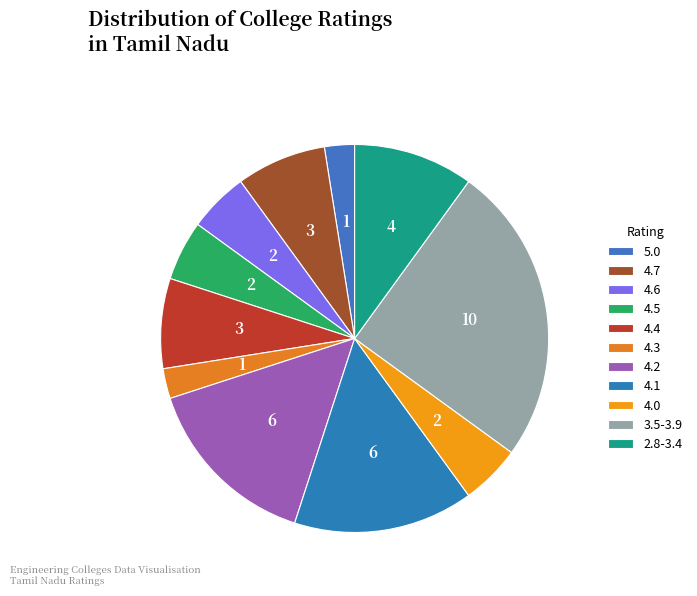

How many slices are in this pie chart?

11